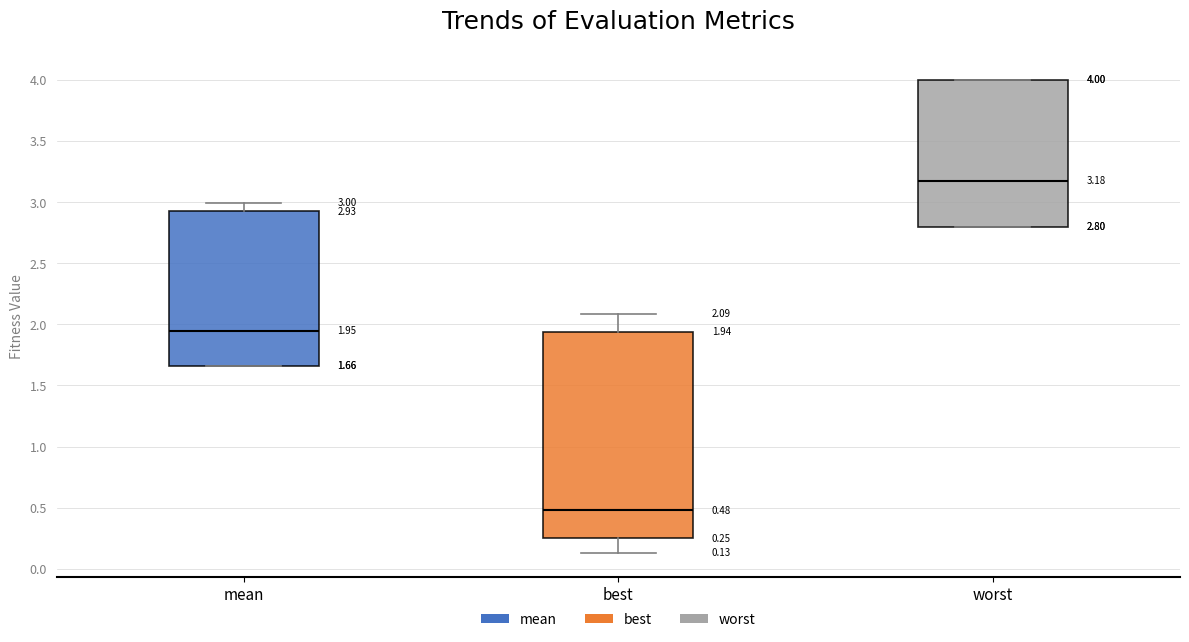

Which box has the lowest median line?

best